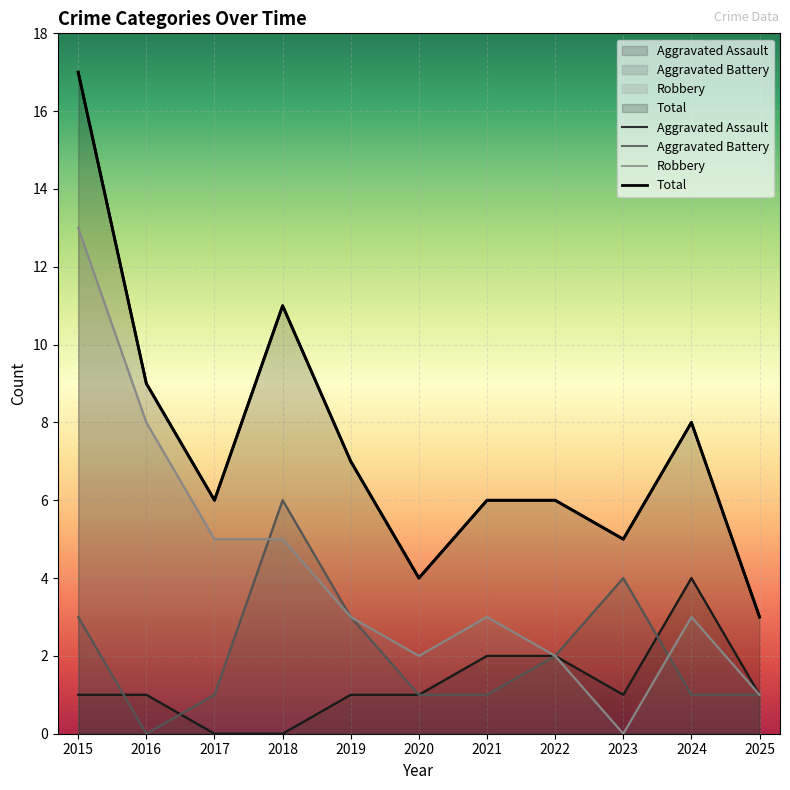

What is the difference between the second highest and minimum values in the Aggravated Battery series?

4